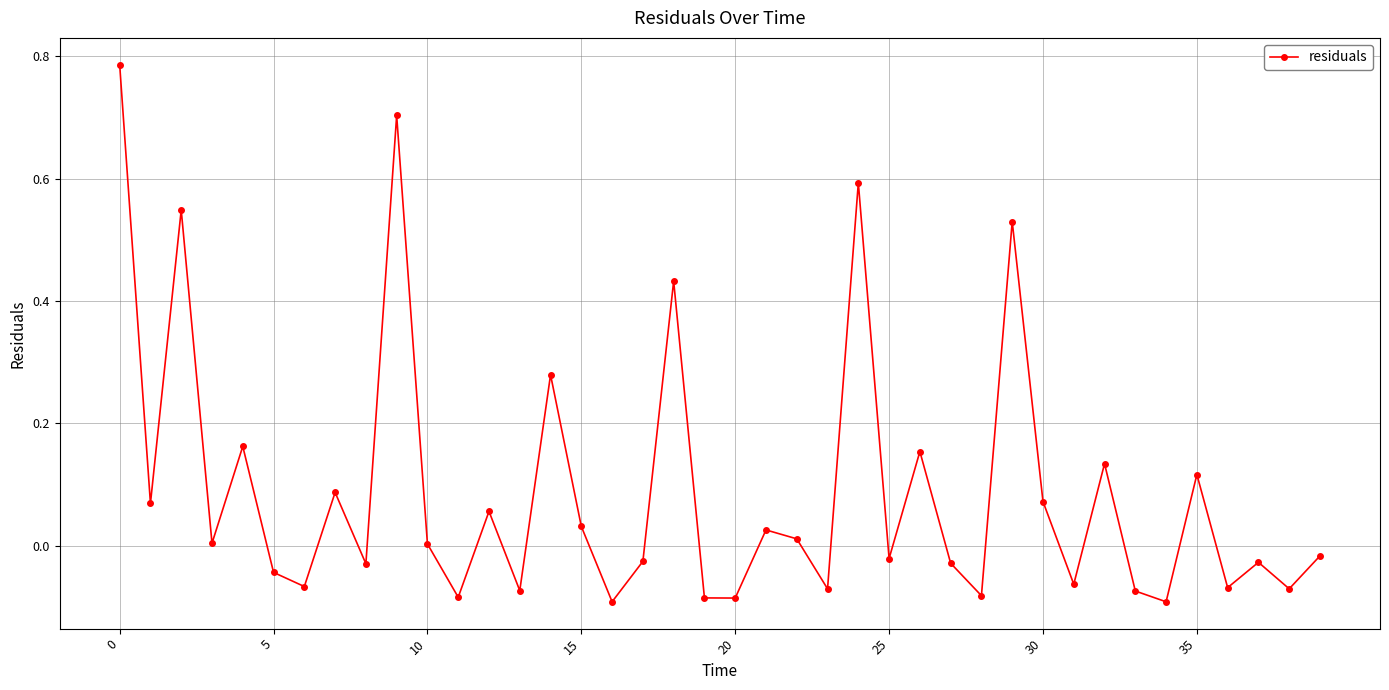

How many interior local peaks (higher than both neighbors) does the data have?

14